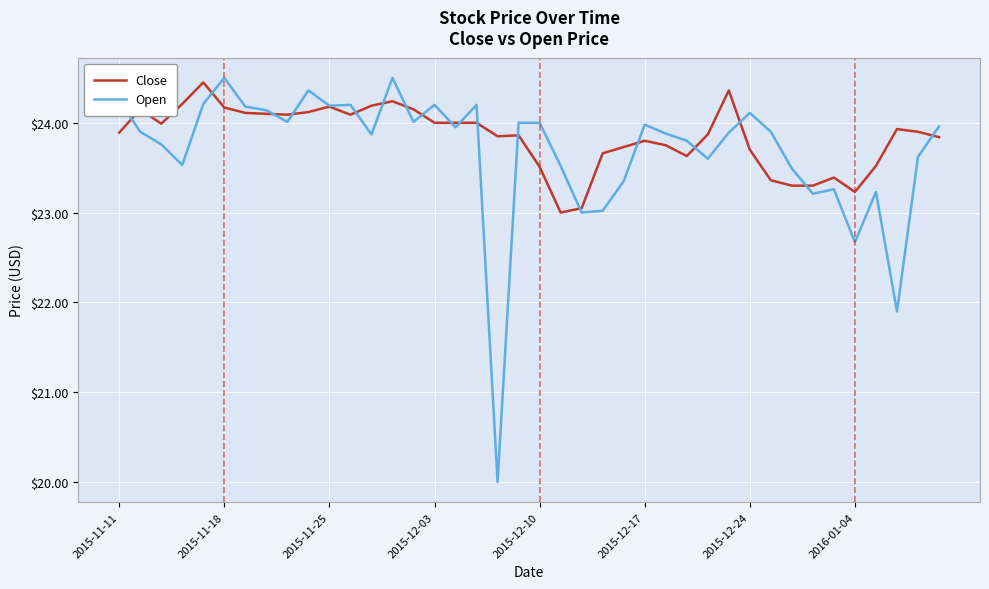

What is the minimum value shown in the chart?

20.0